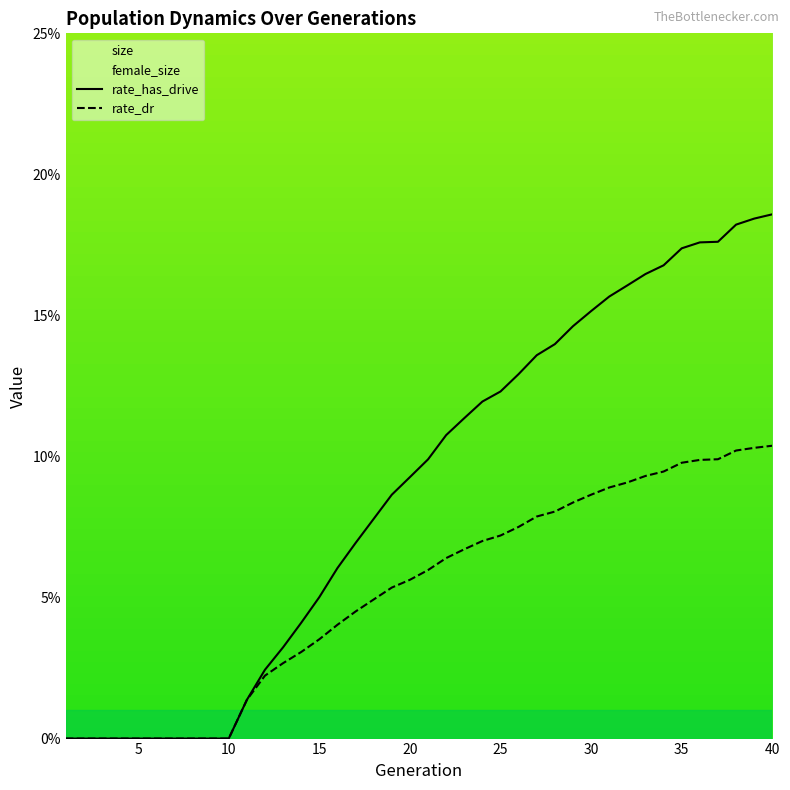

How many positive values does the rate_dr series have?

30